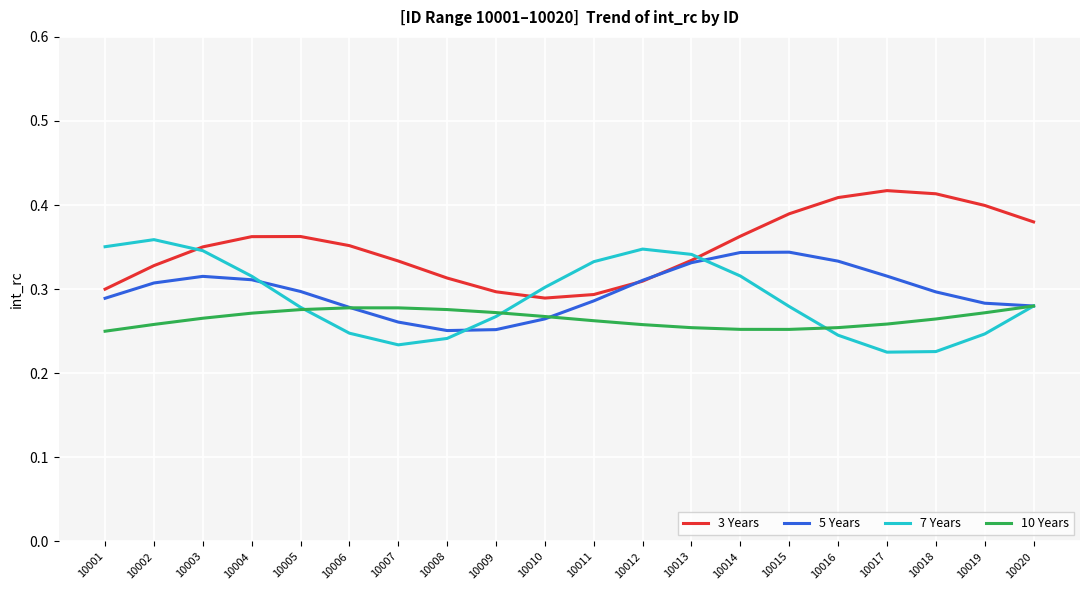

What is the sum of all 5 Years values?

6.0